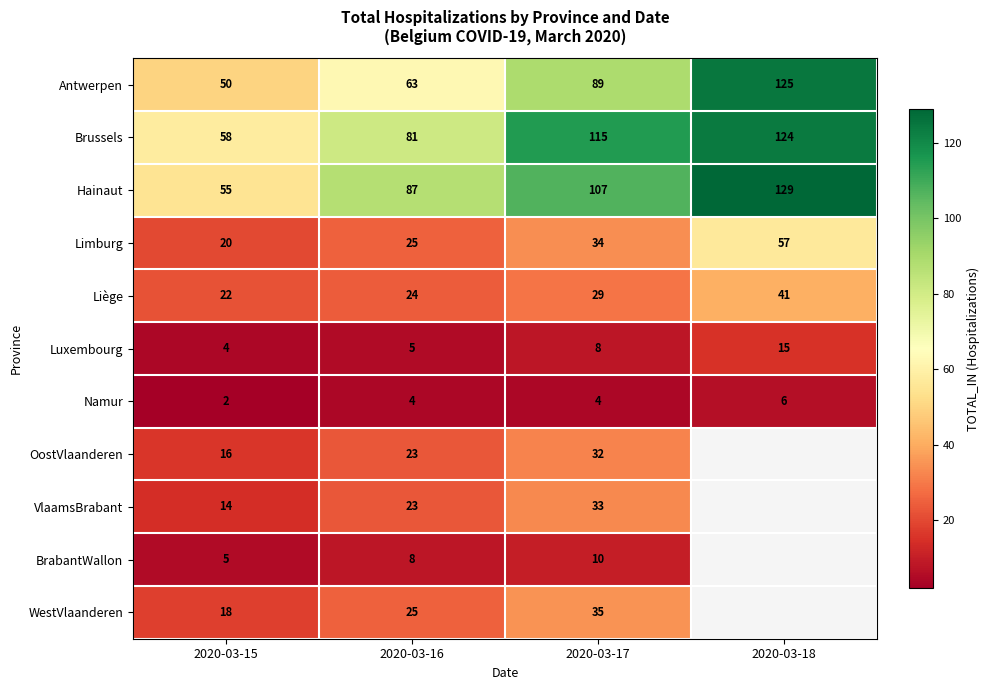

Between 2020-03-18 and 2020-03-17, which is larger?

2020-03-18